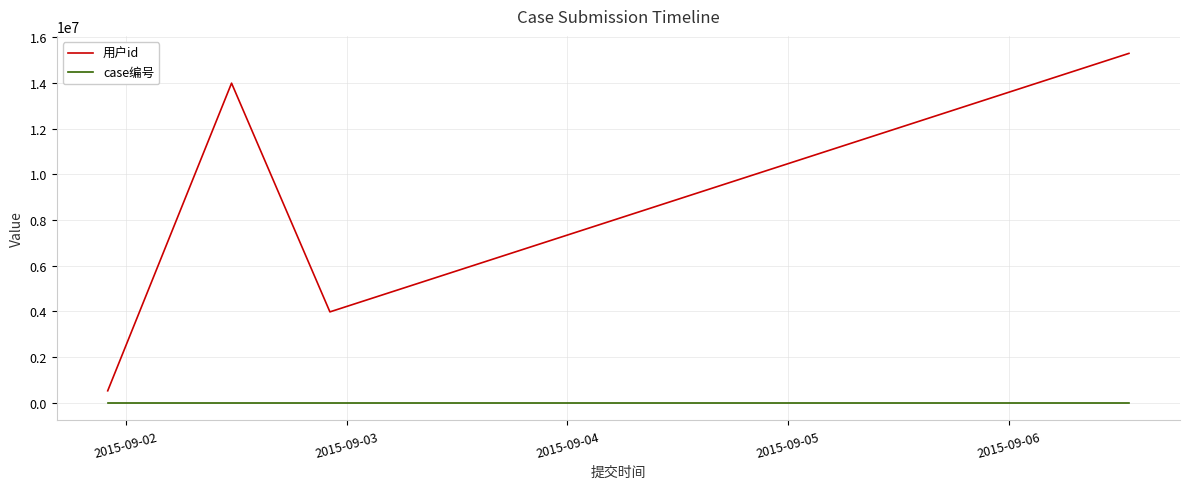

What is the value of the 用户id point at the 5th from the left?

15287469